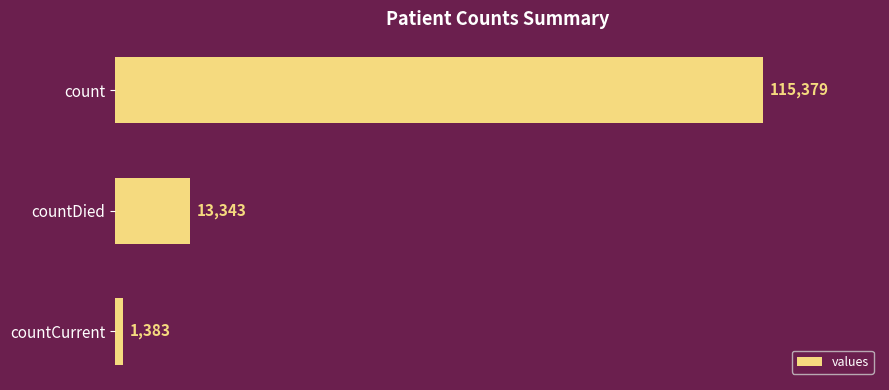

Reading bottom to top, extract all data points from this chart.

countCurrent=1383	countDied=13343	count=115379